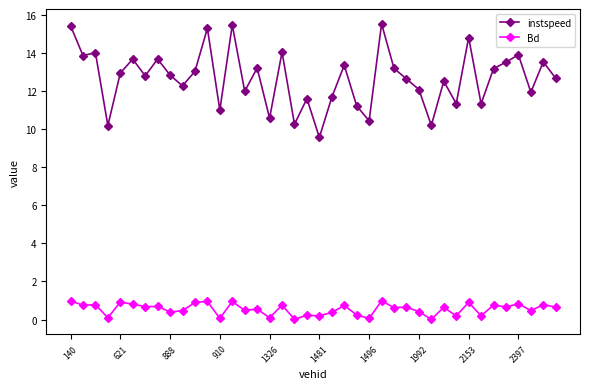

What is the highest value of the instspeed series?

15.5